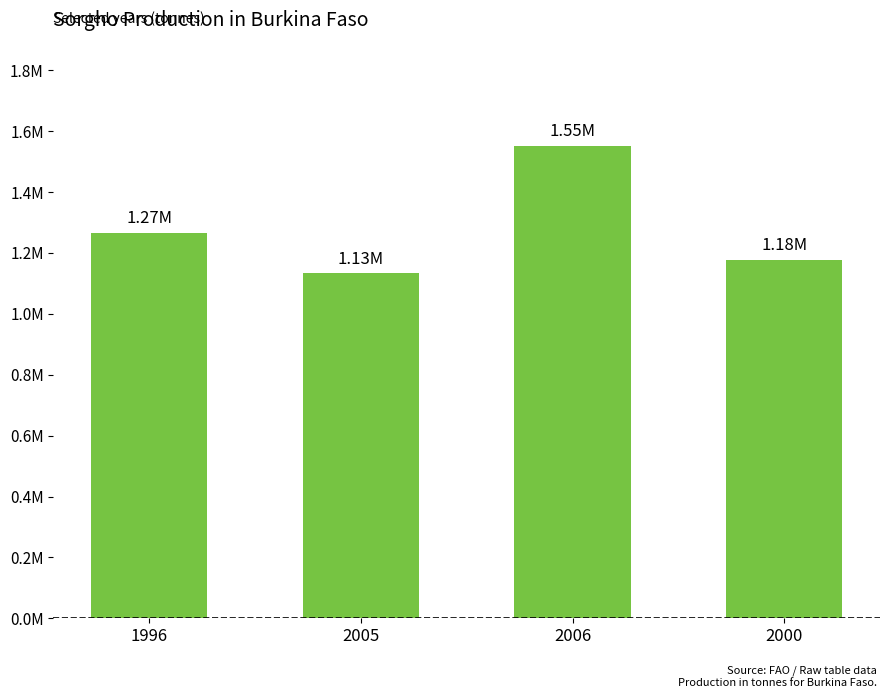

Reading left to right, extract all data points from this chart.

1996=1266156	2005=1134212	2006=1552911	2000=1178385